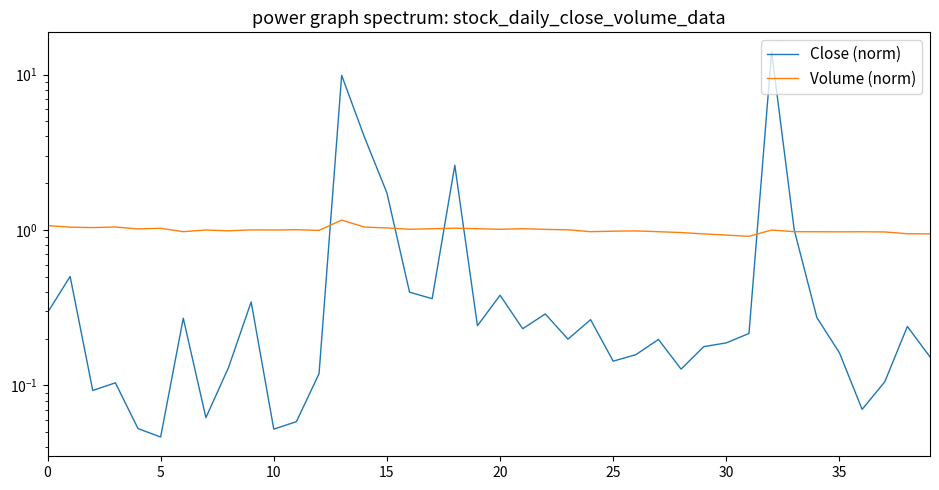

True or false: Close (norm) has a value of 0.2 at 12.

False